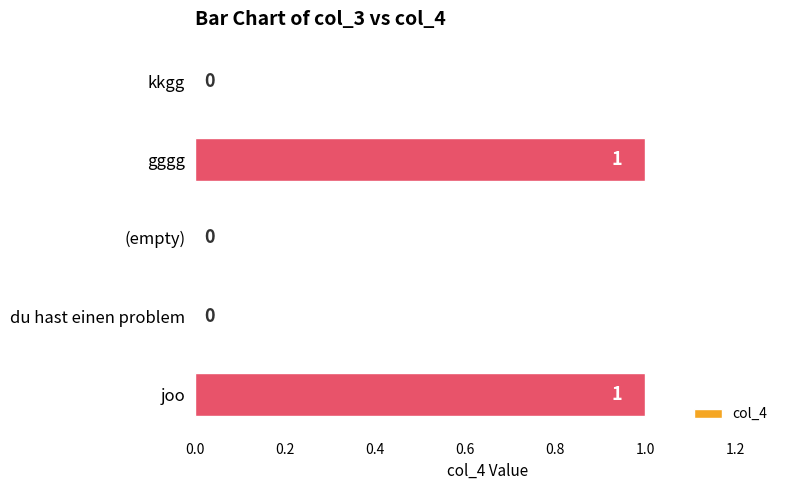

What is the change in value from kkgg to gggg?

+1